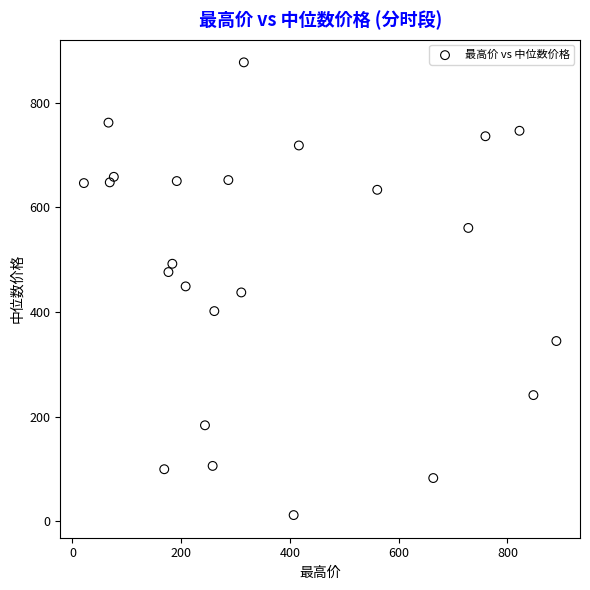

What is the range of Y values (max minus min)?

864.7